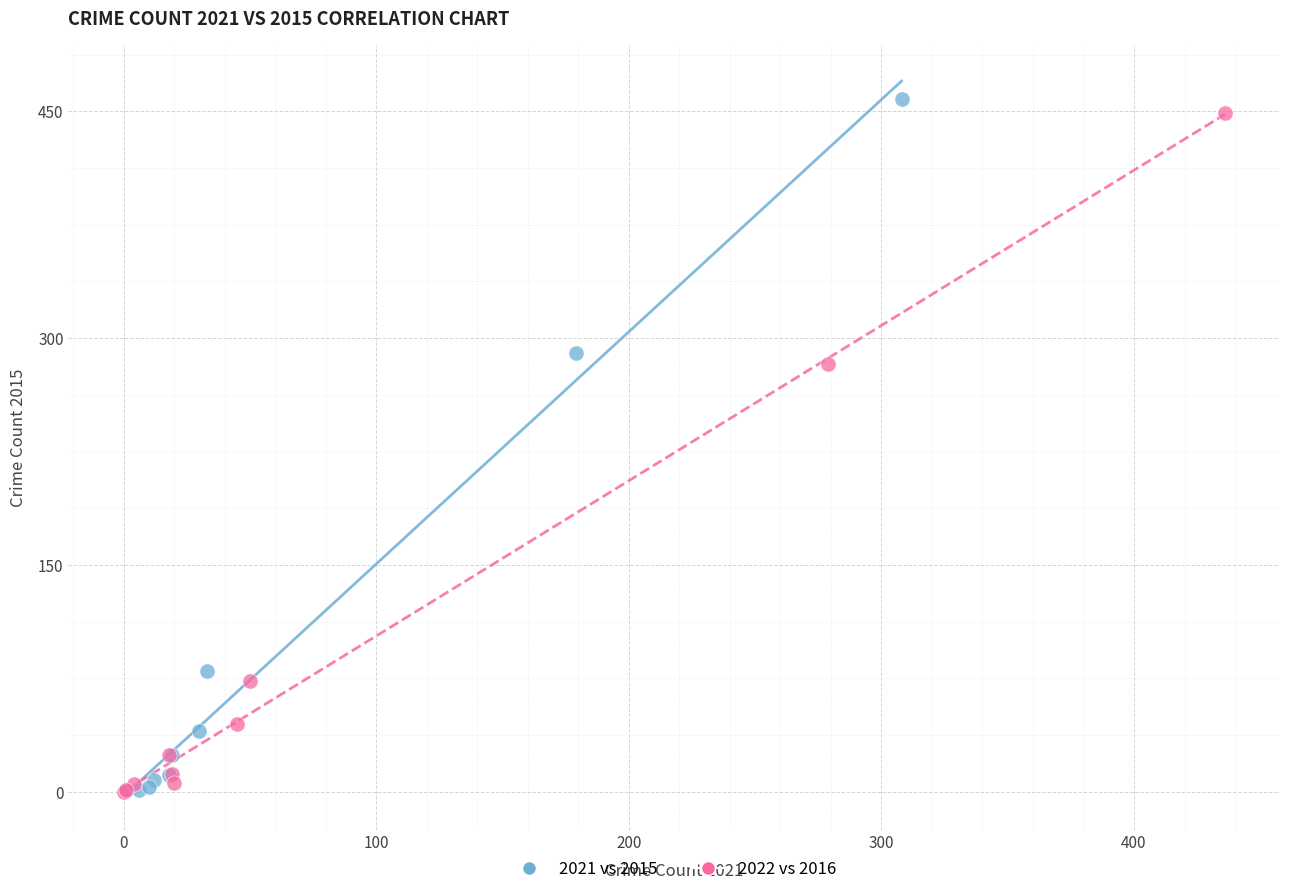

Which series has the largest Y range (max minus min)?

2021 vs 2015